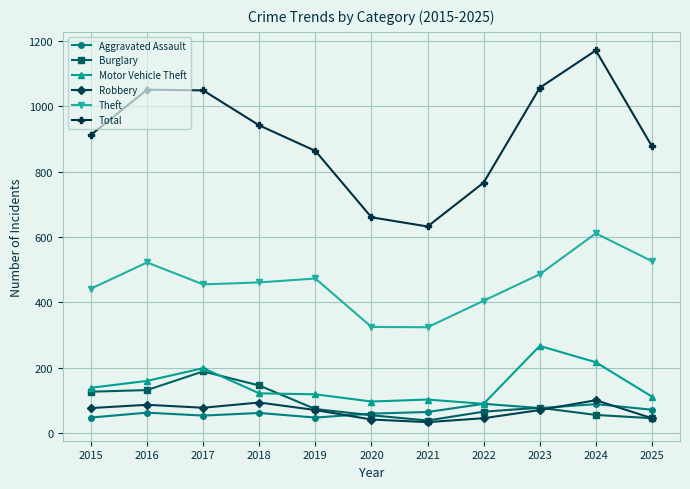

What is the sum of the Theft values at 2023 and 2024?

1097